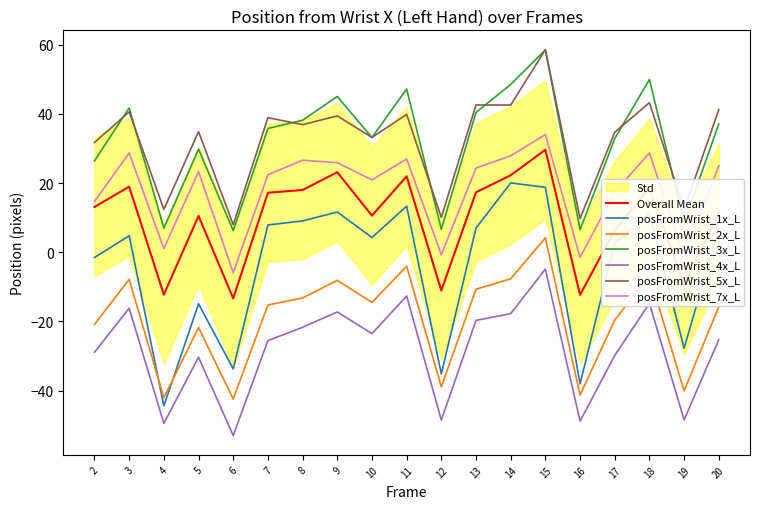

How many series are shown in this chart?

6